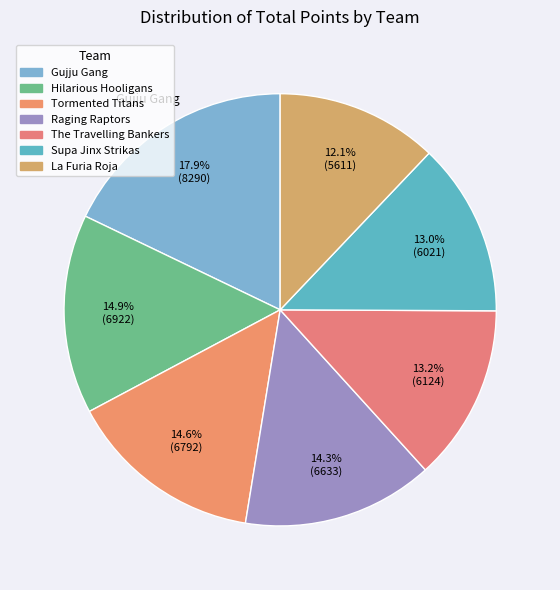

What is the smallest slice in the pie chart?

La Furia Roja